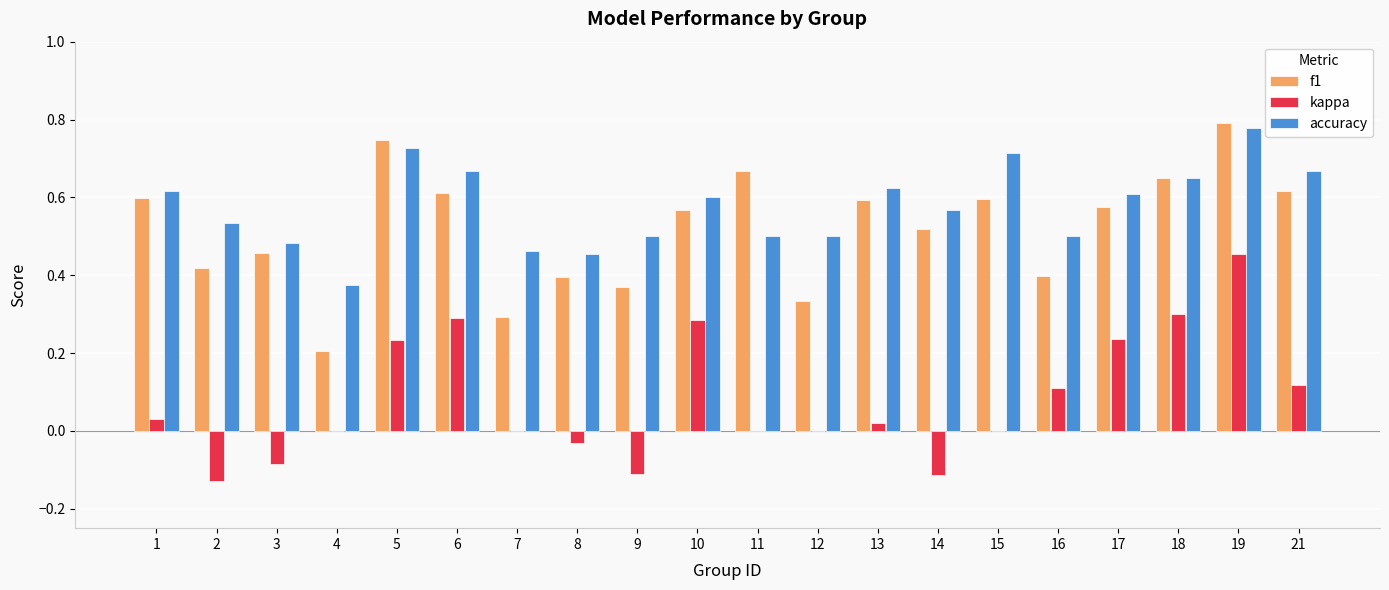

Is it true that f1 equals 0.3 at 21?

False